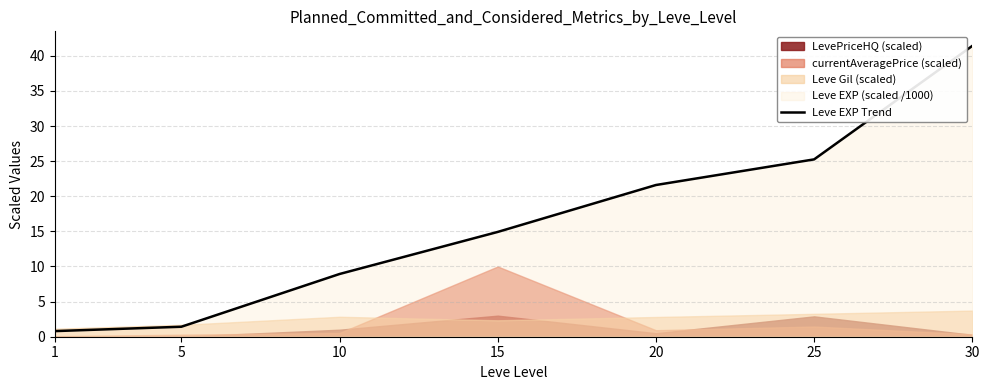

True or false: the data has more than 1 interior local peaks.

False